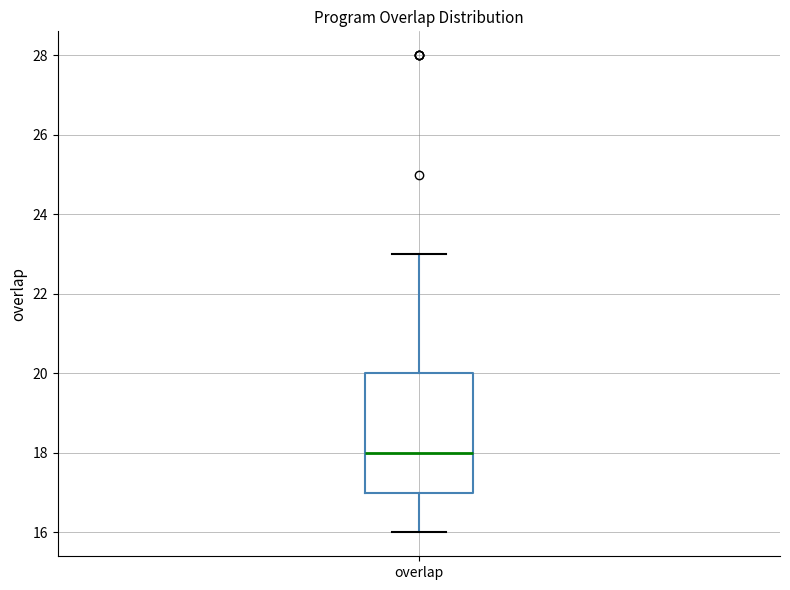

Where does the median line of the box for overlap sit on the y-axis? The values are not printed on the chart, so give them approximately, as read against the axis.

18